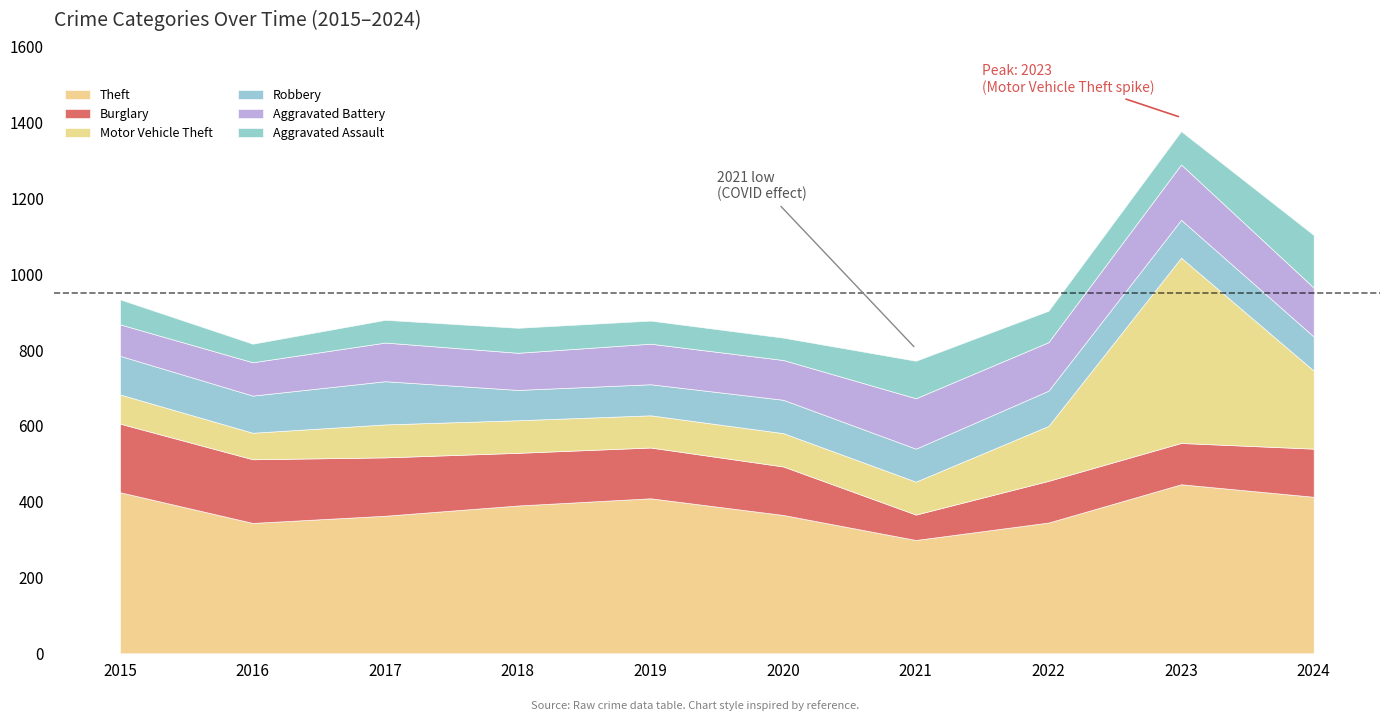

How many data points in Theft are less than 390?

5